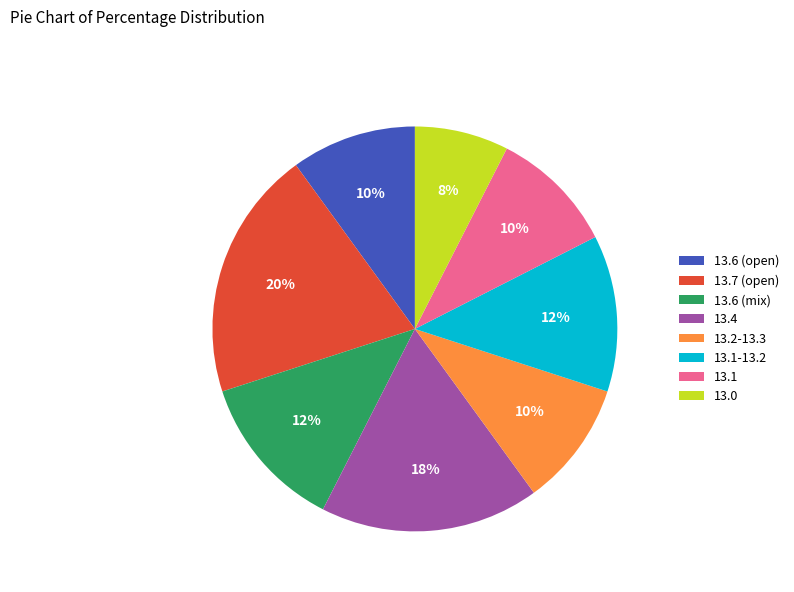

The 13.6 (open) slice represents 18% of the pie. True or false?

False